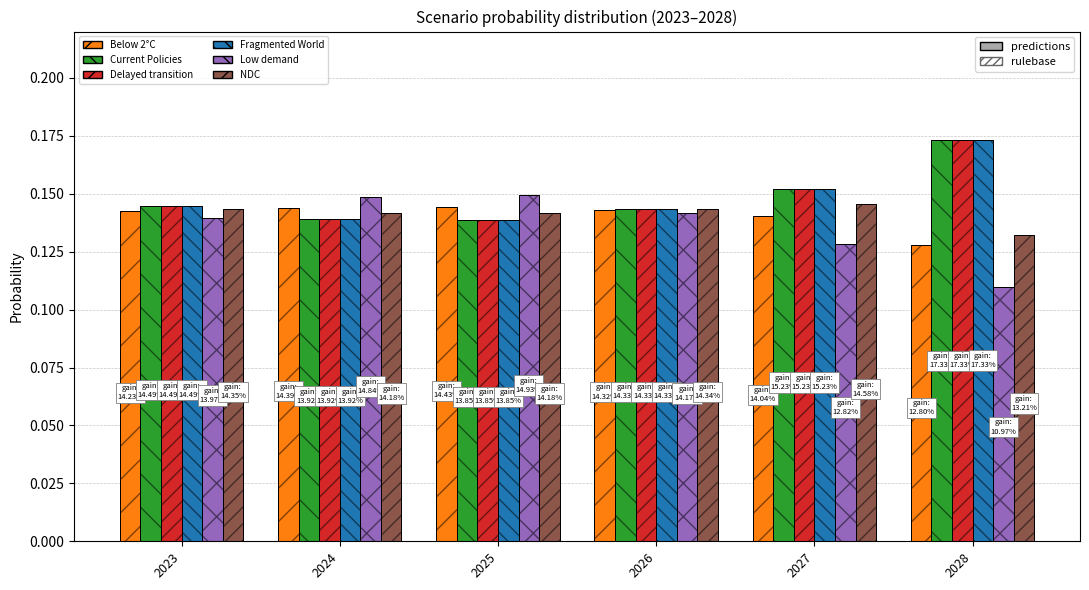

What is the value of the NDC bar at the 6th from the left?

0.1